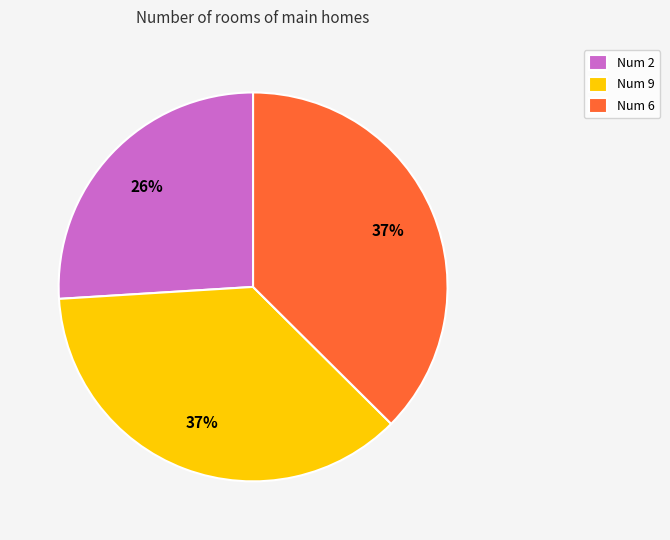

Combined, do Num 2 and Num 6 account for over 50%?

Yes